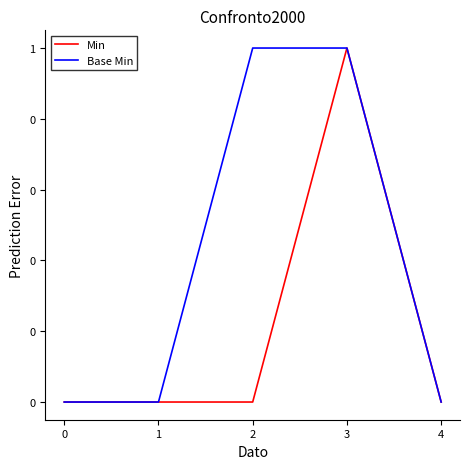

What are all the series names shown in the legend?

Min, Base Min